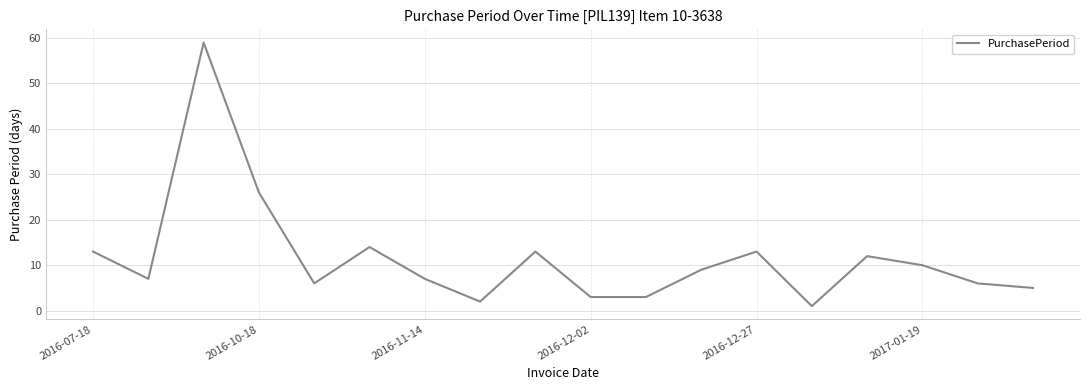

Is this an area chart (filled region under the line)?

No